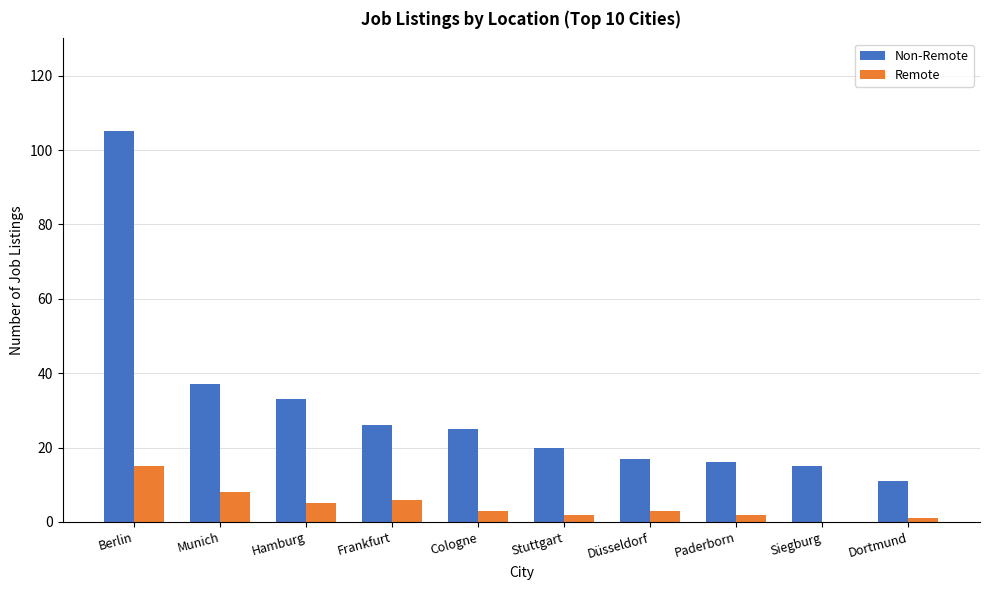

Between Hamburg and Düsseldorf, which series saw the biggest shift?

Non-Remote